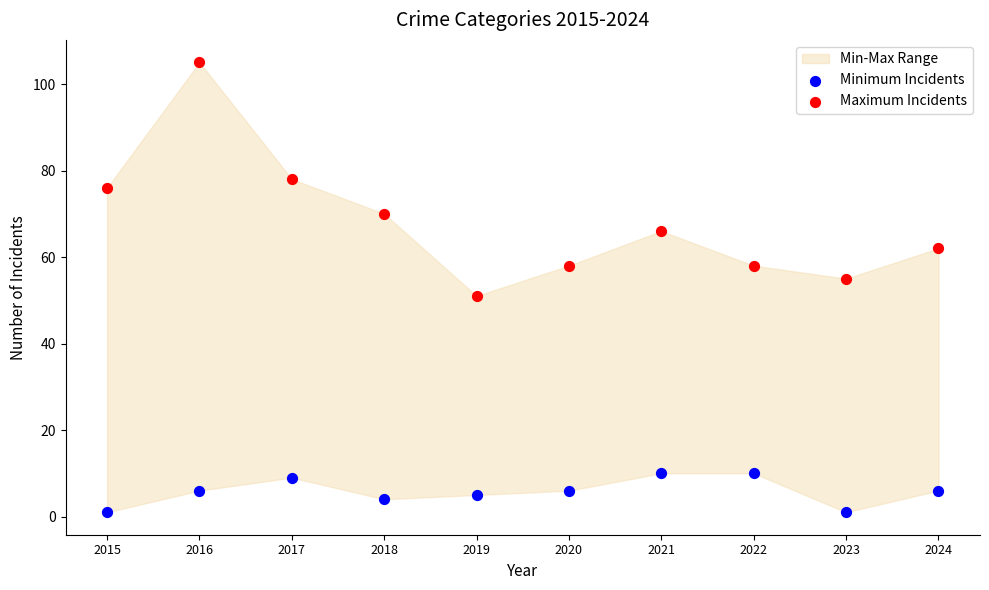

Which series has the widest spread of Y values?

Maximum Incidents